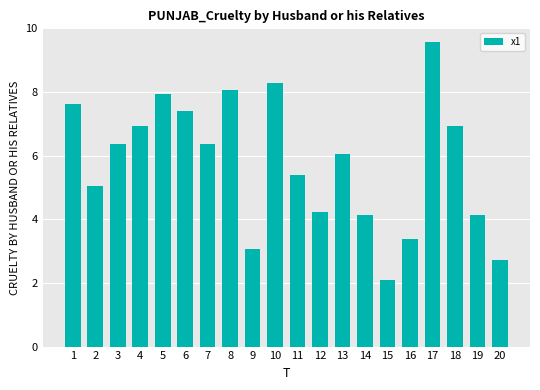

What is the value of the 5th bar from the left?

7.9